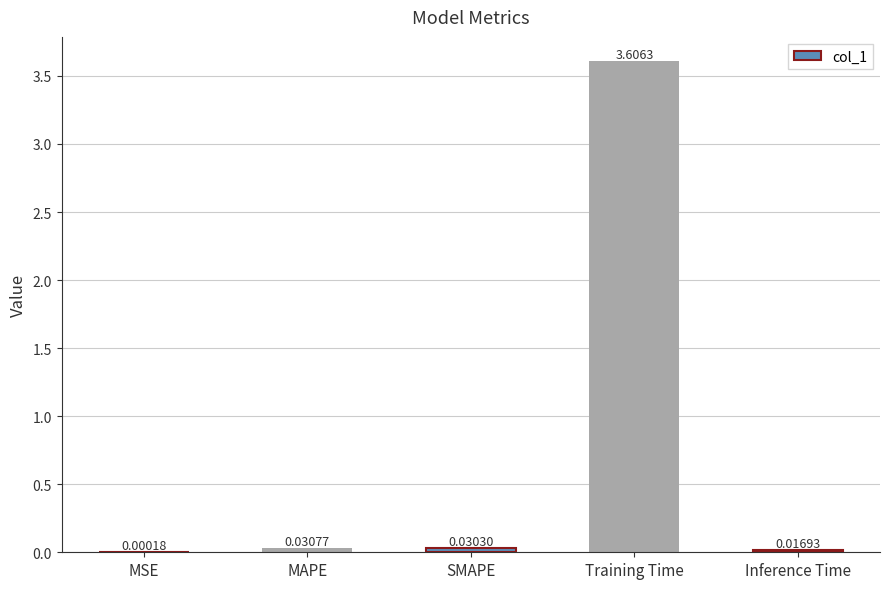

What is the sum of the values at MAPE and SMAPE?

0.1